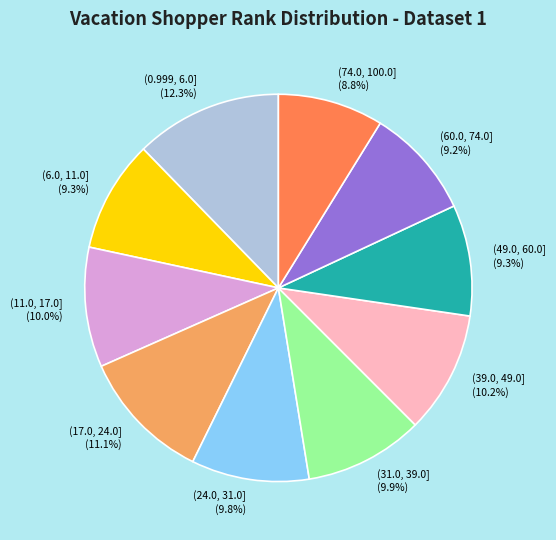

To the nearest percent, what is the average slice percentage?

10%